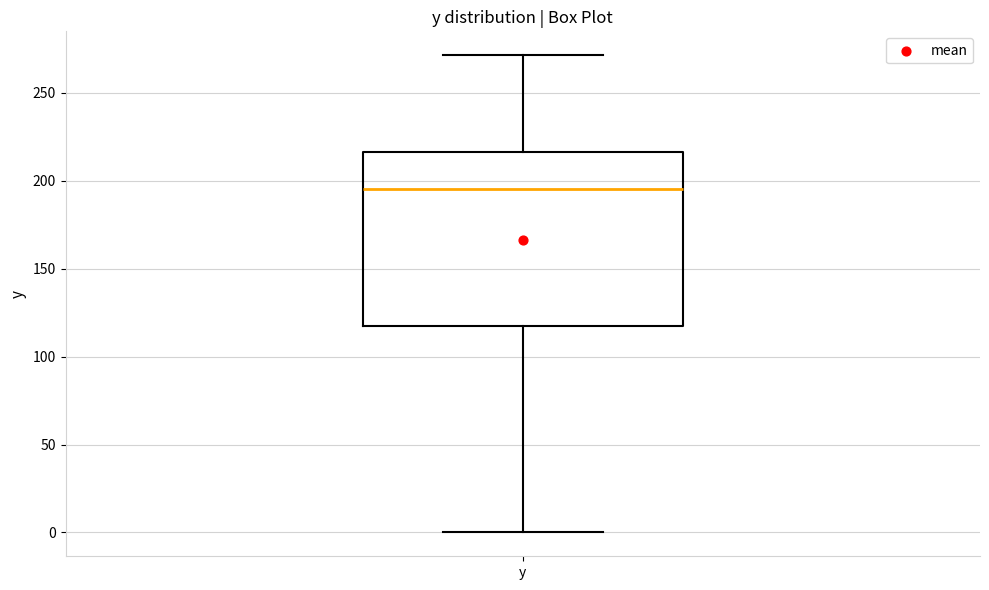

Read this box plot against the y-axis: the position of the median line, the range covered by the box, and the ends of both whiskers. The values are not printed on the chart, so give them approximately, as read against the axis.

median 195, box 120 to 215, whiskers 0 to 270